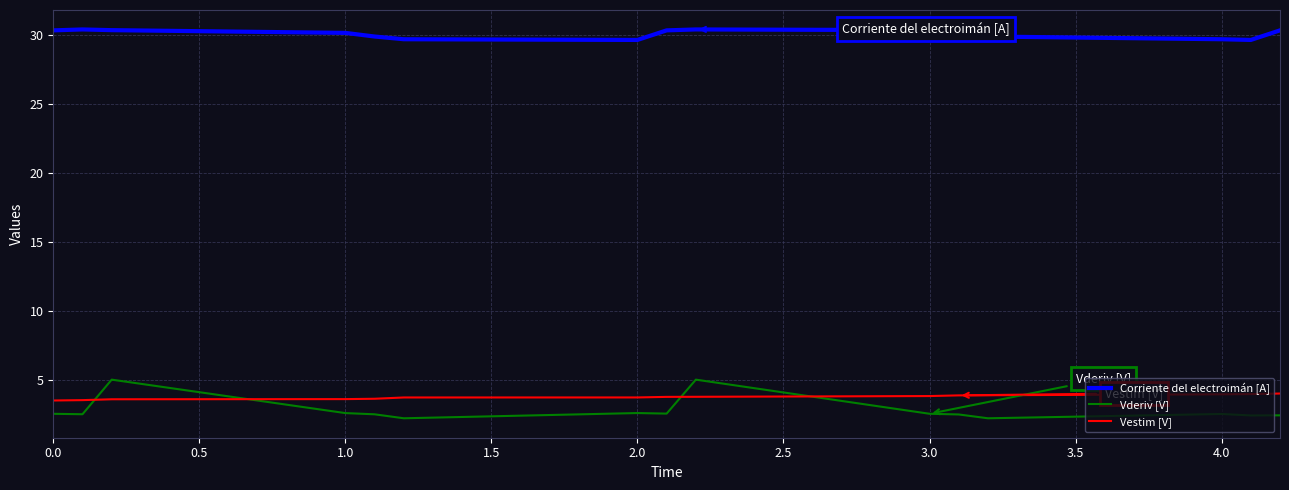

True or false: Corriente del electroimán [A] and Vderiv [V] cross at least once.

False